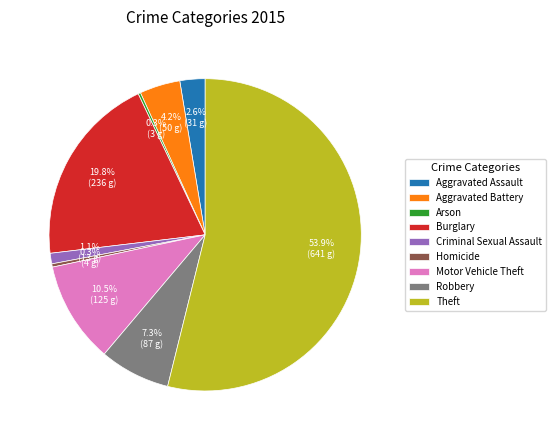

Approximately how many times larger is the value at Aggravated Battery compared to Criminal Sexual Assault?

3.8